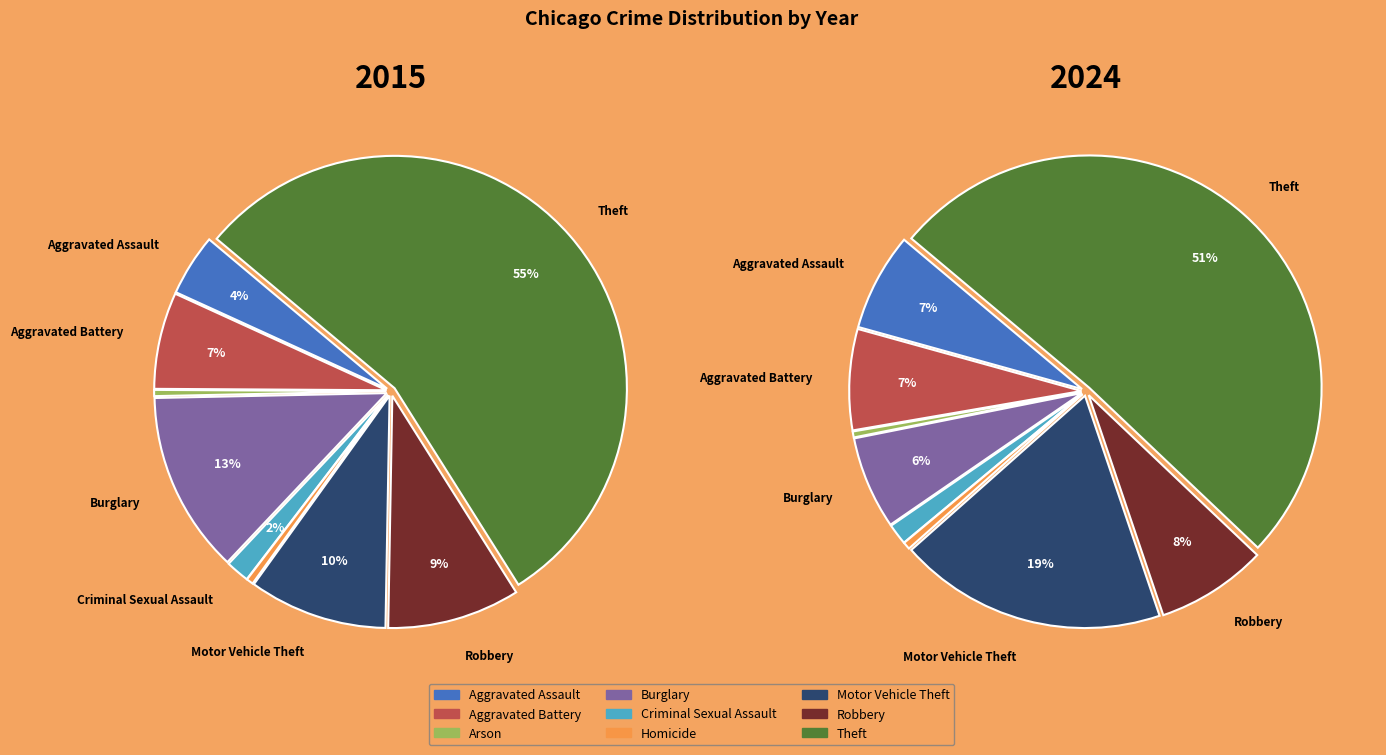

Between values_2015 and 5, which is larger?

values_2015